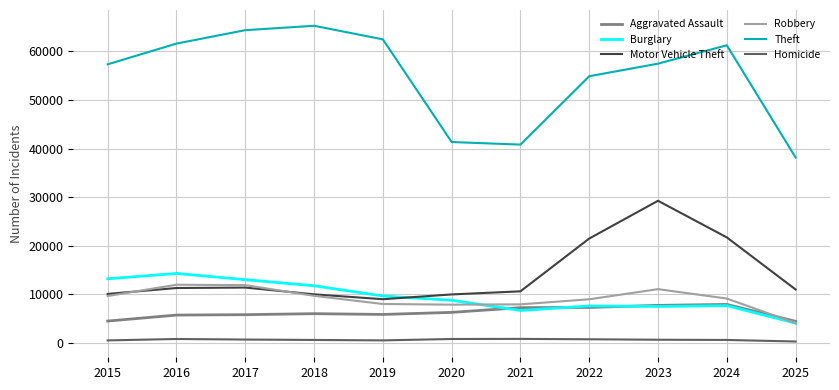

Where do Robbery and Aggravated Assault first cross each other?

2024 and 2025